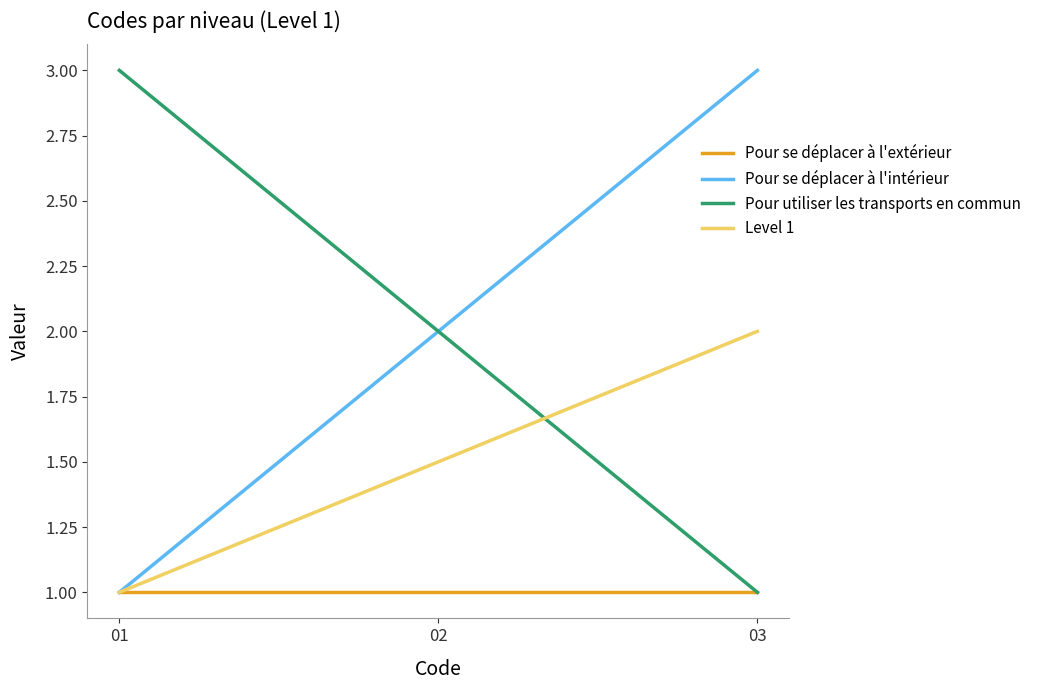

What is the average value of the Pour utiliser les transports en commun series?

2.0